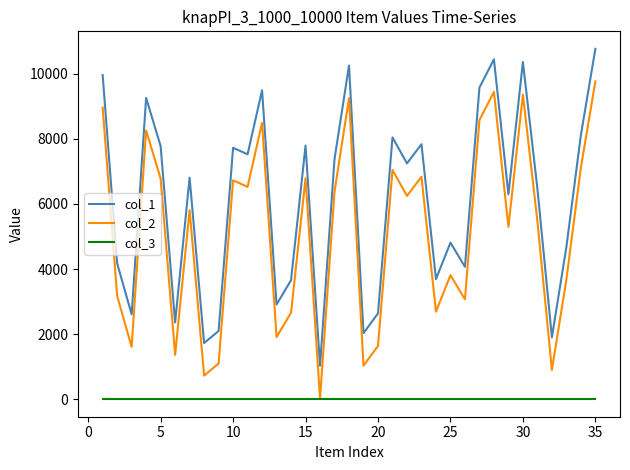

What is the greatest value displayed?

10768